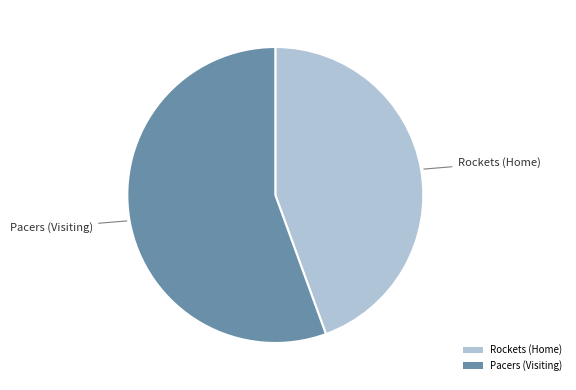

Which slice represents more than half of the pie?

Pacers (Visiting)